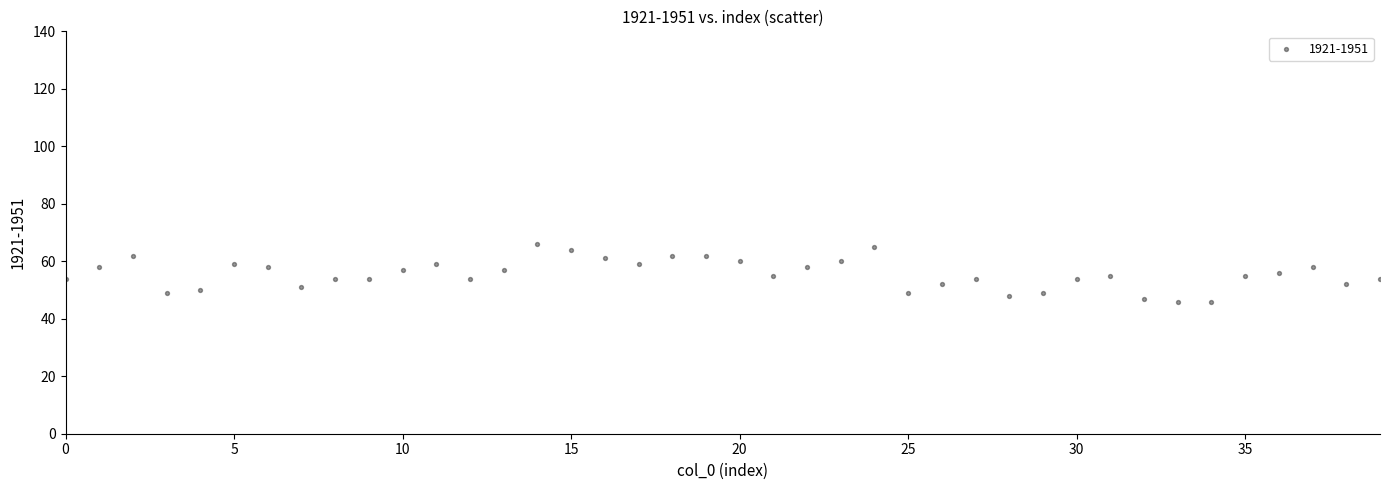

What is the range of Y values (max minus min)?

20